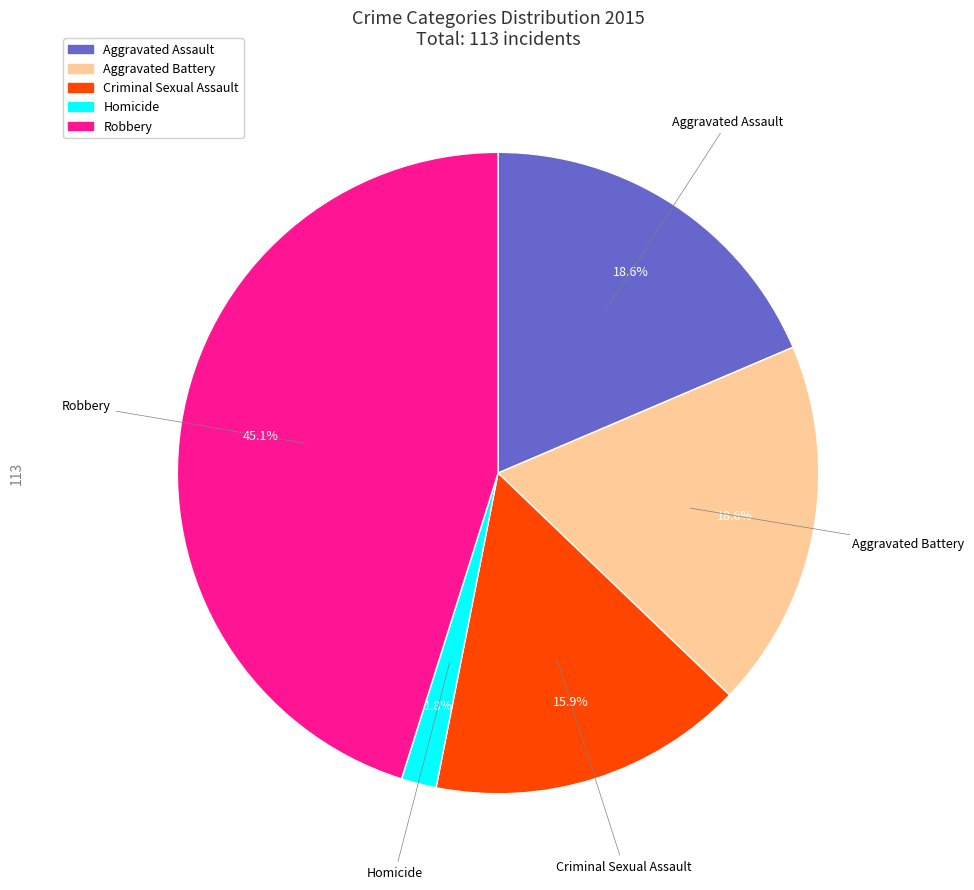

To the nearest percent, what is the combined percentage of Robbery and Criminal Sexual Assault?

61%